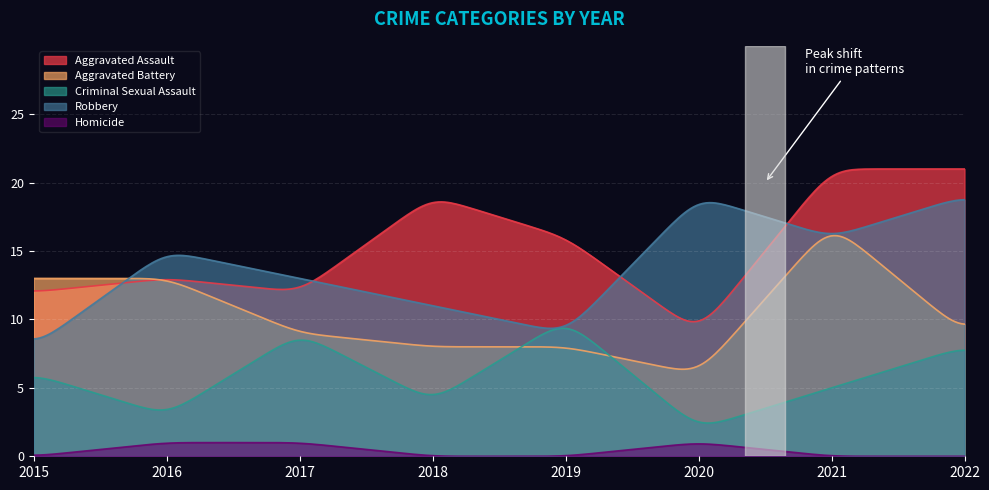

What is the difference between the maximum and minimum values in the Criminal Sexual Assault series?

6.9